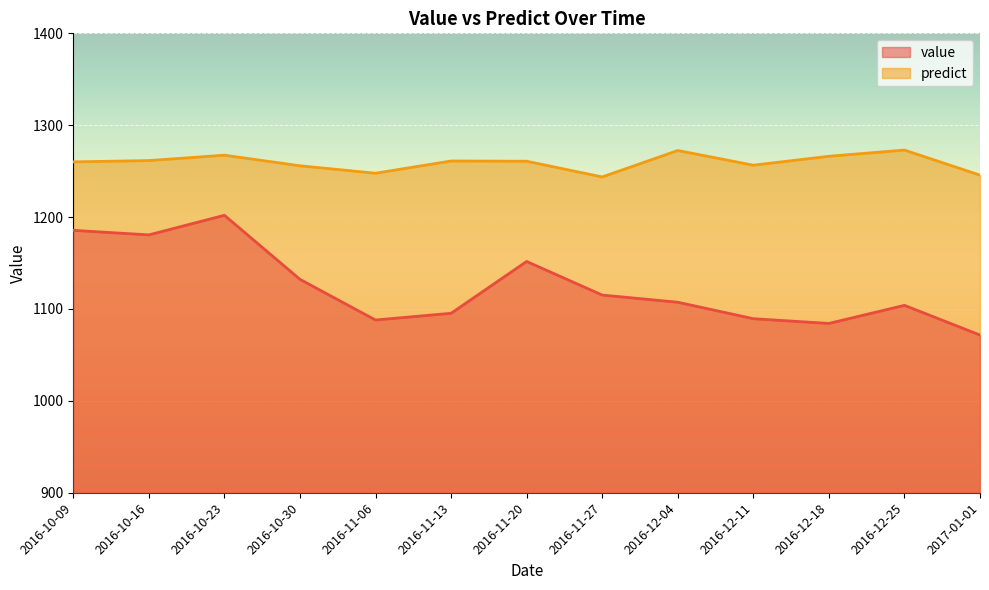

How many interior local valleys does the predict series have?

3